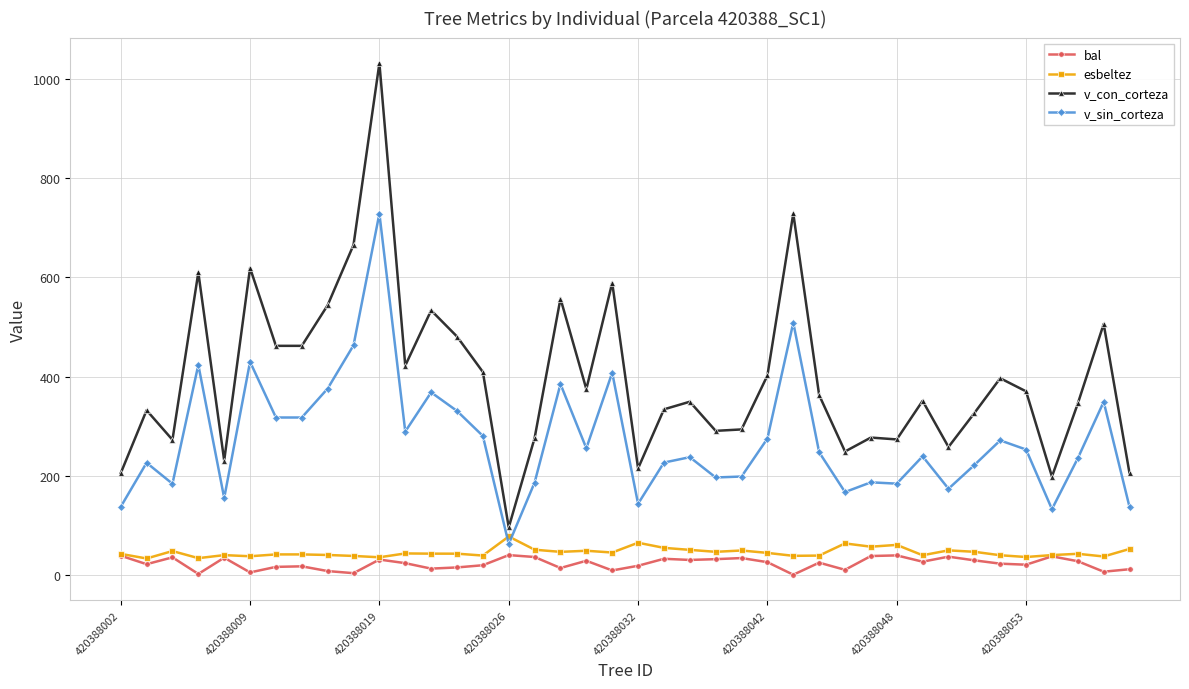

What are all the series names shown in the legend?

bal, esbeltez, v_con_corteza, v_sin_corteza